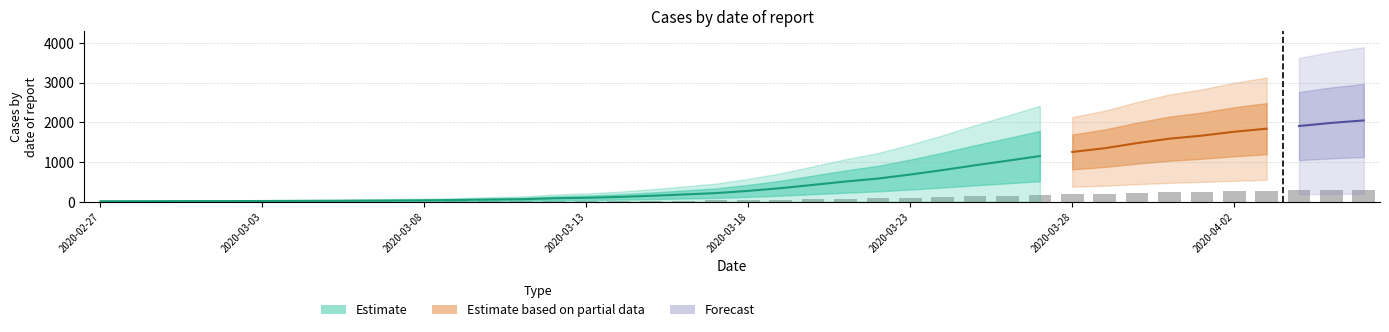

Does the chart contain stacked bars?

No